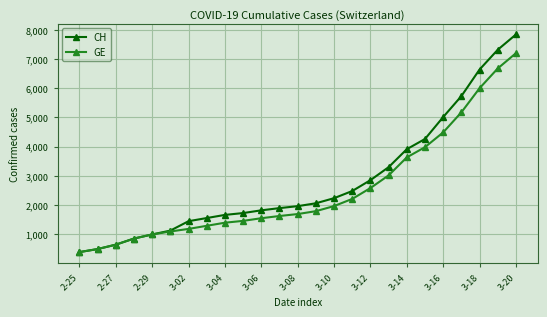

At how many categories does at least one series exceed 5534?

4